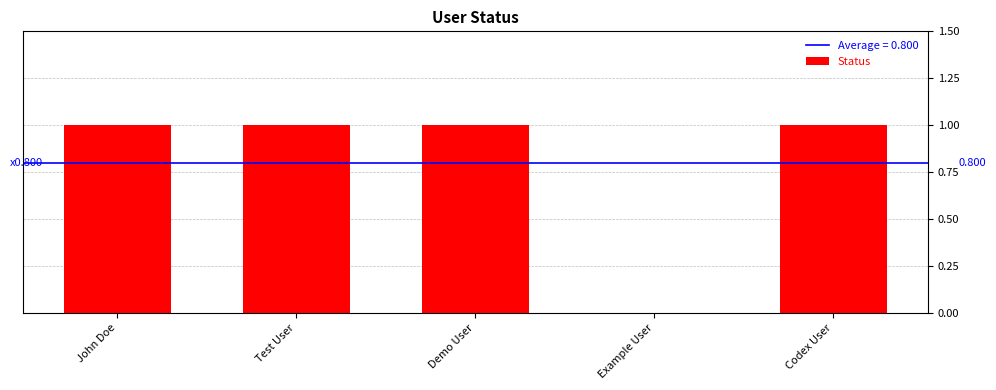

How many data points does each series have?

5